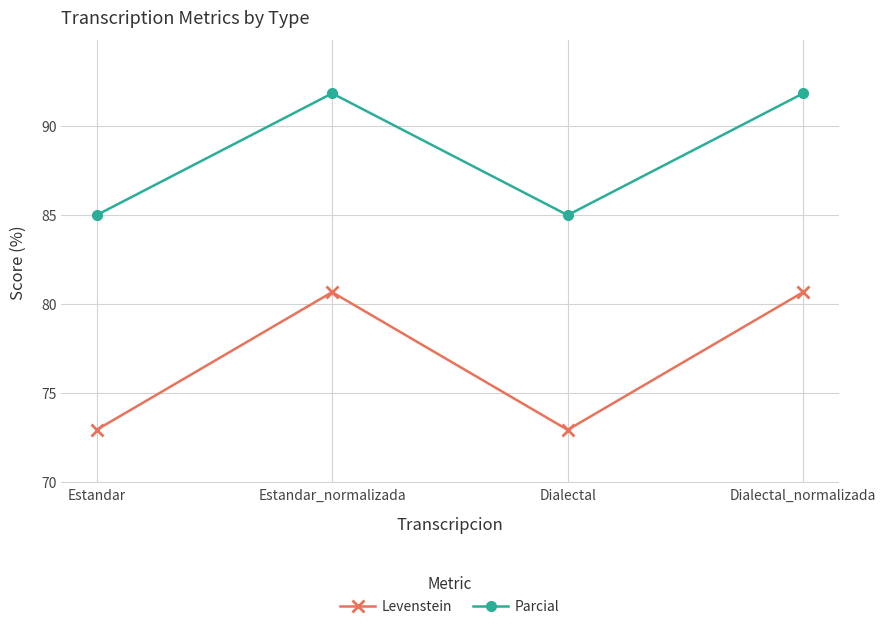

How many values in the Parcial series are below 91?

2